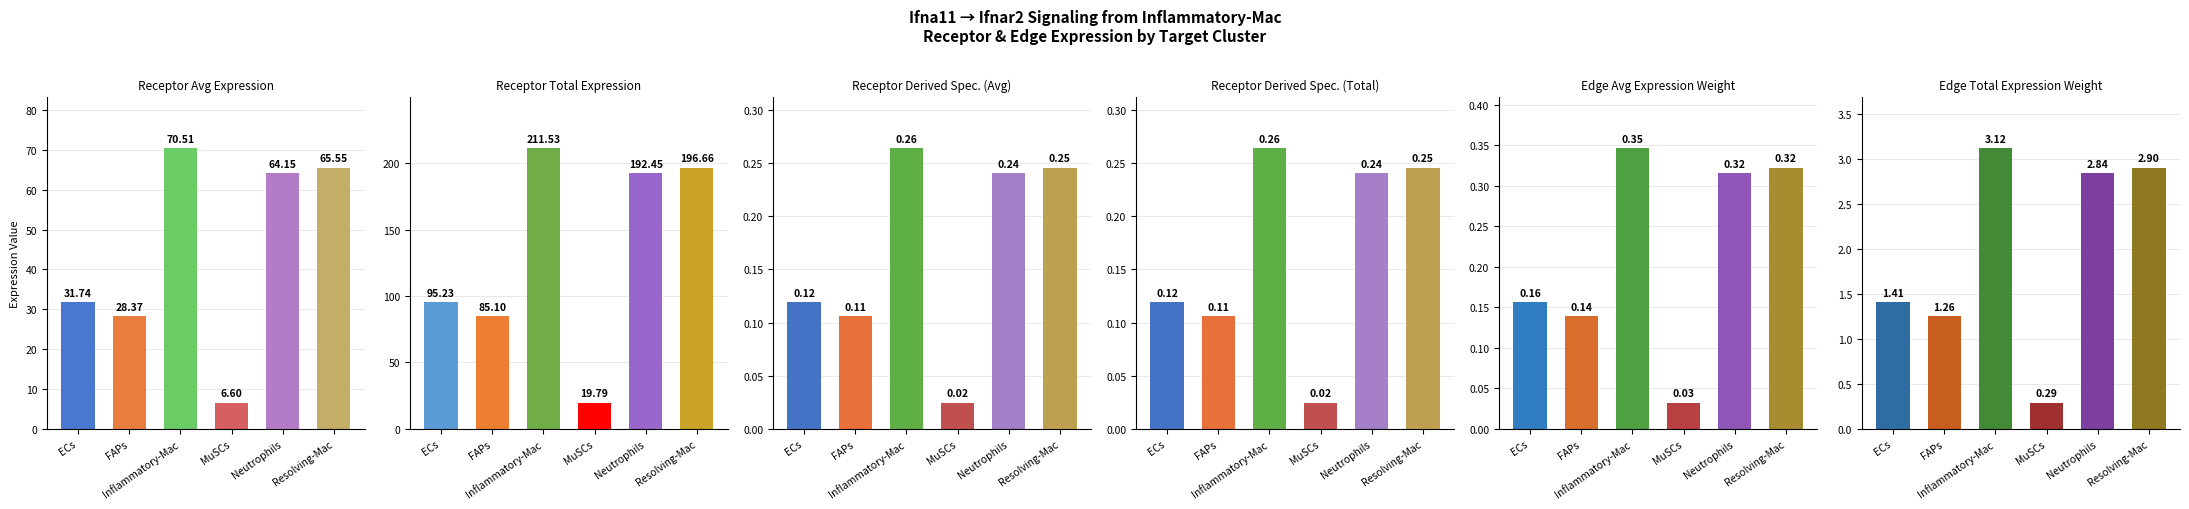

What is the label of the 1st bar from the left?

ECs